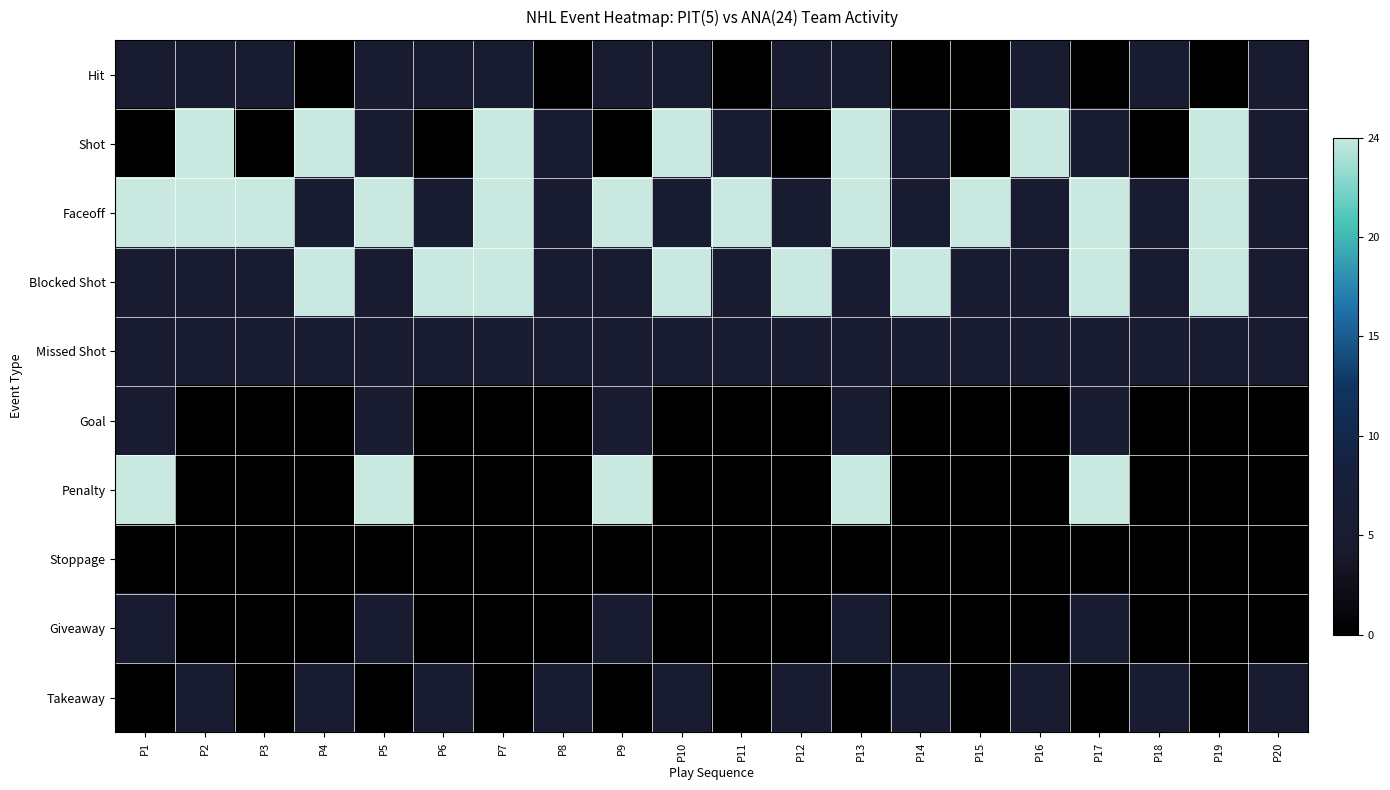

At which category is the sum across all series the highest?

P13